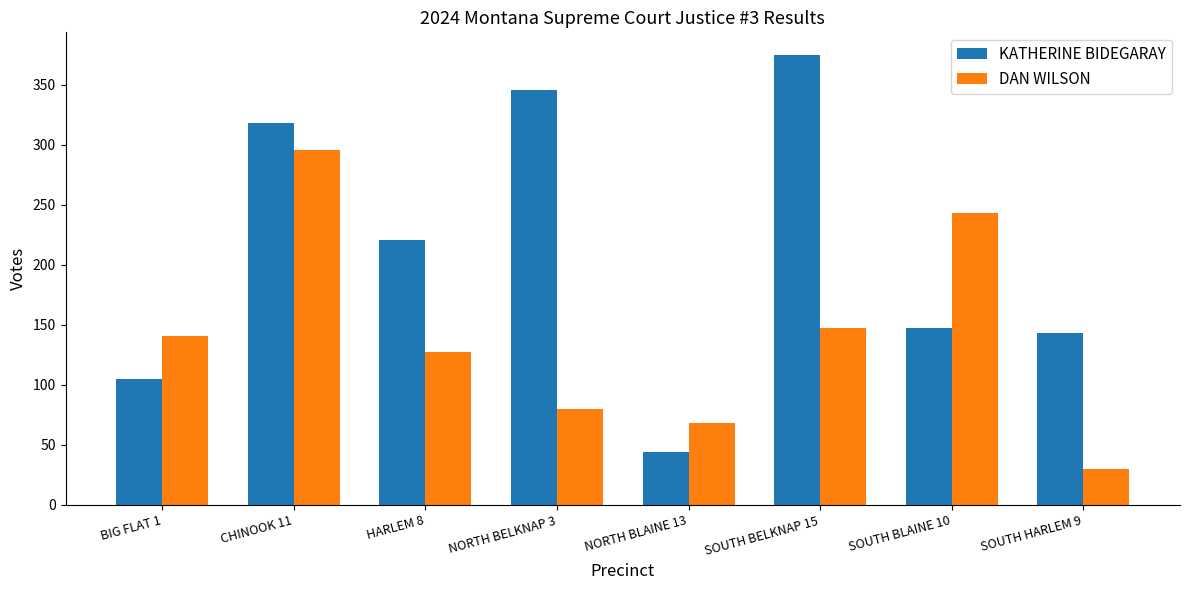

Is it true that DAN WILSON equals 68 at NORTH BLAINE 13?

True